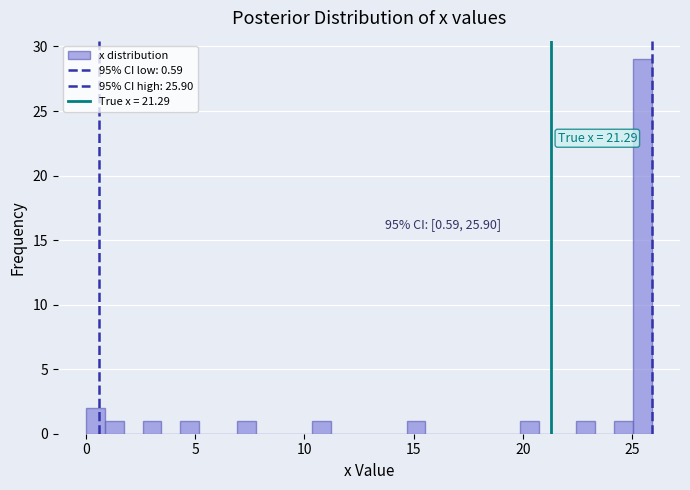

Read against the x-axis, roughly where is the centre of the tallest bar?

25.5